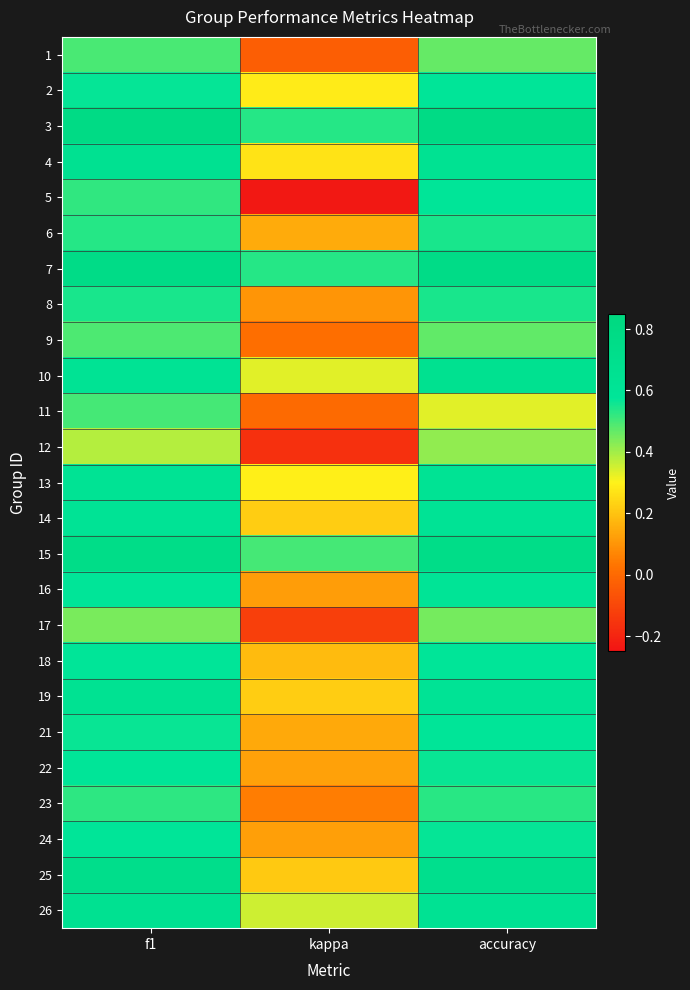

Is the value of 5 at accuracy greater than the value of 22 at f1?

No